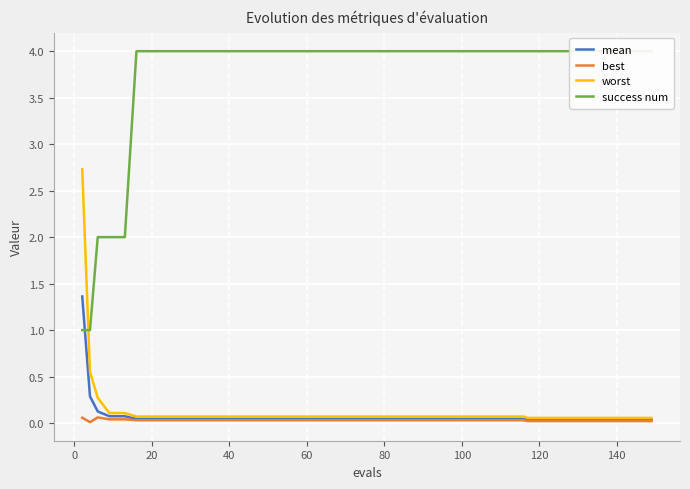

True or false: mean has a value of 0.0 at 20.

True